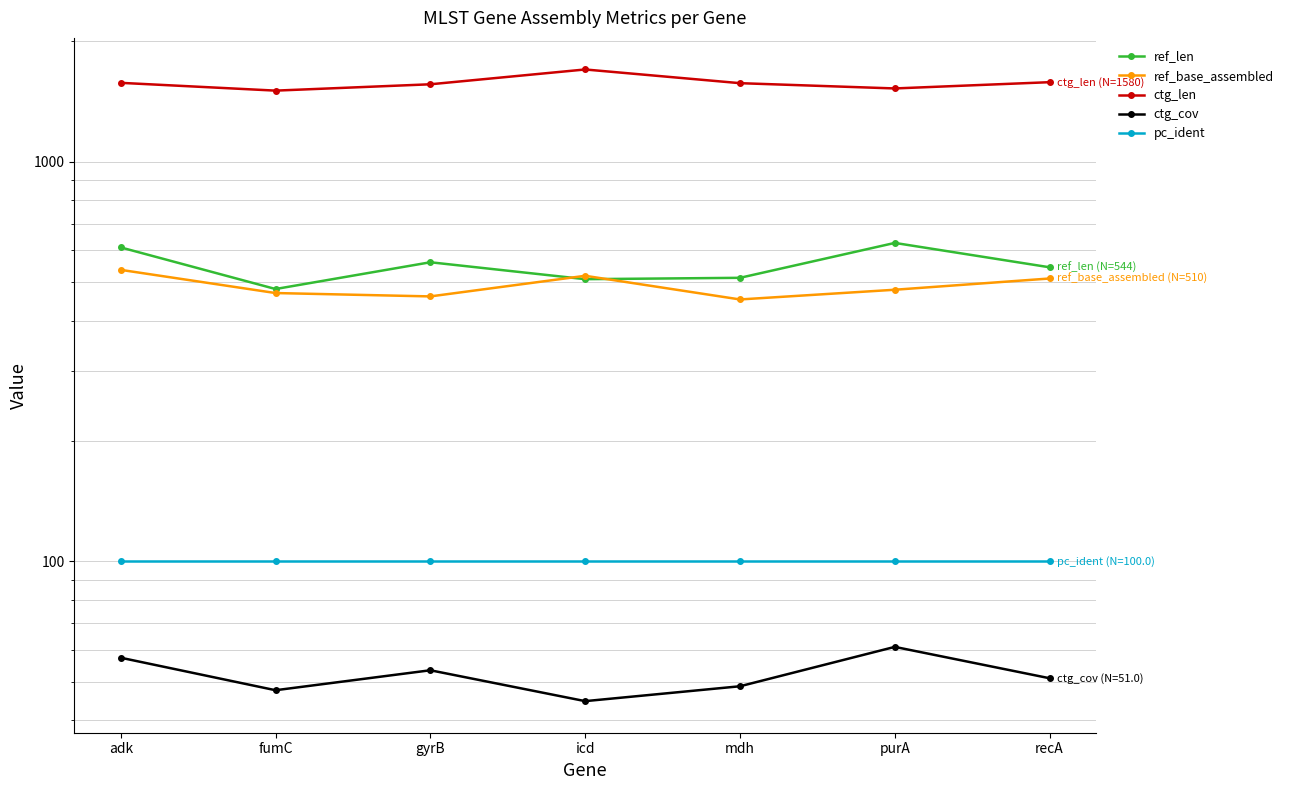

What is the maximum value for ctg_cov?

61.1